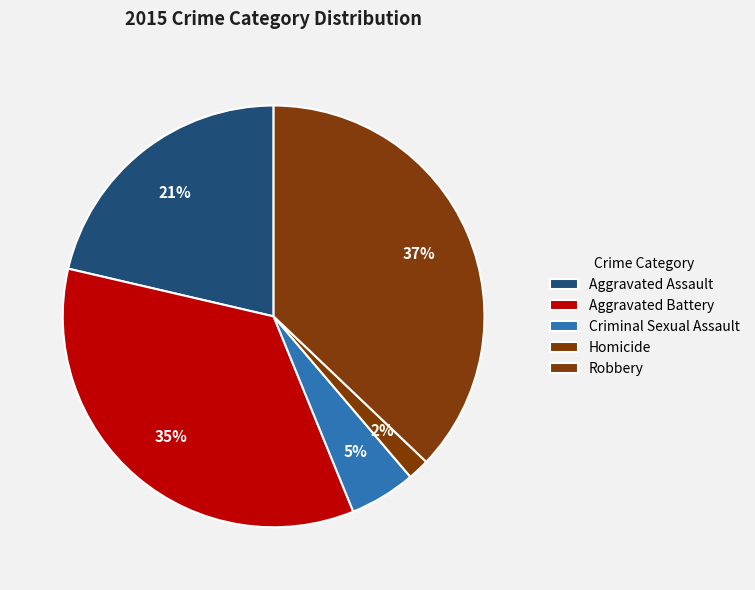

Count the number of slices in the pie.

5